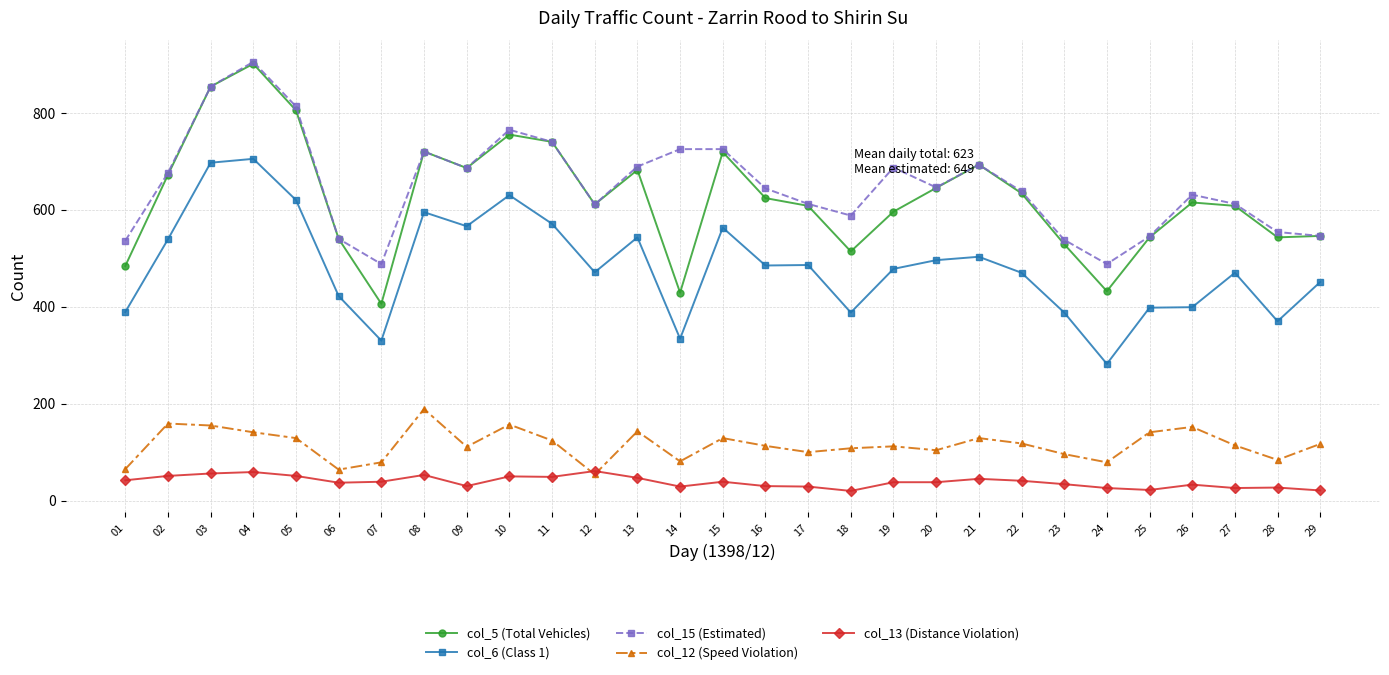

True or false: col_5 (Total Vehicles) has a value of 634 at 22.

True